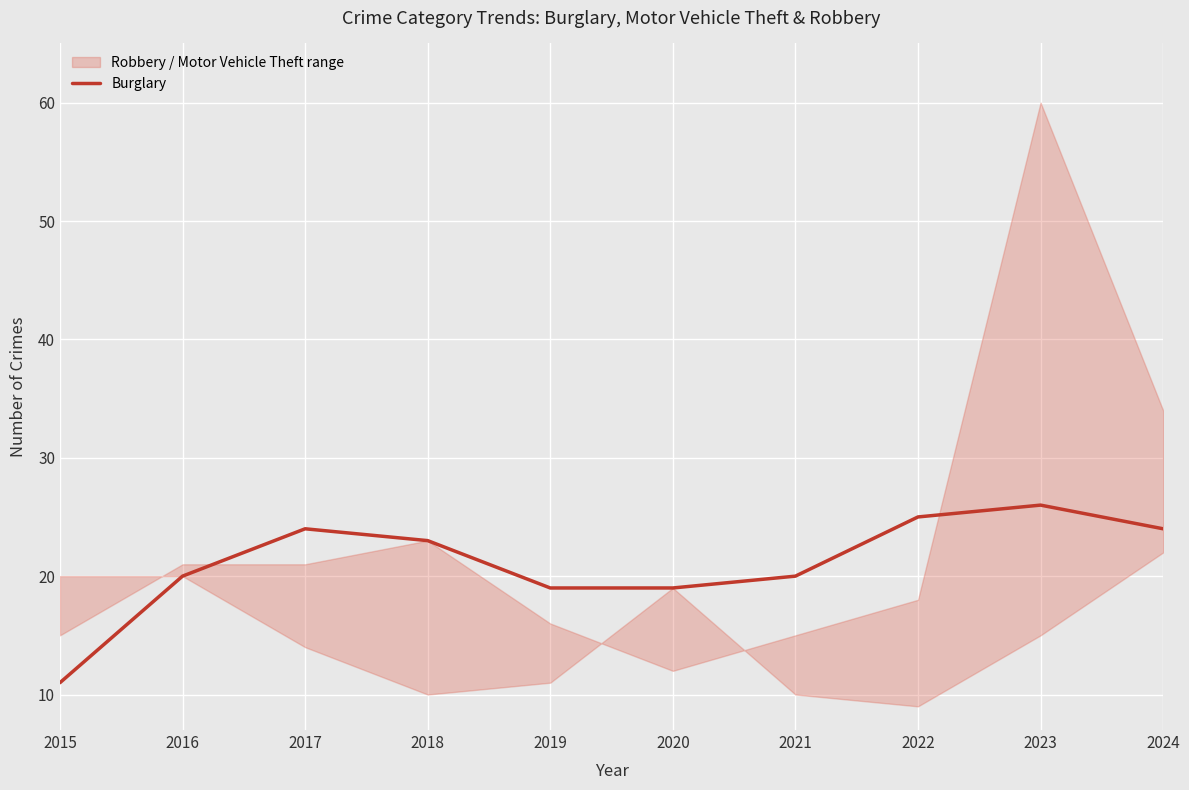

At which label is the value closest to 18?

2019